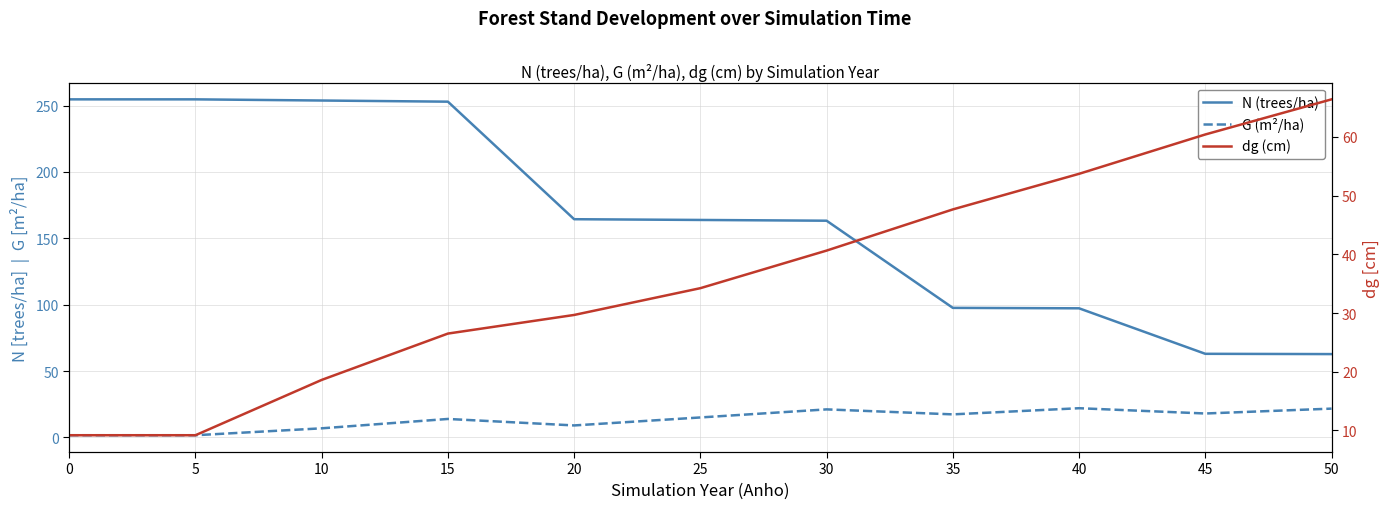

Read the N (trees/ha) value at 25.

163.8